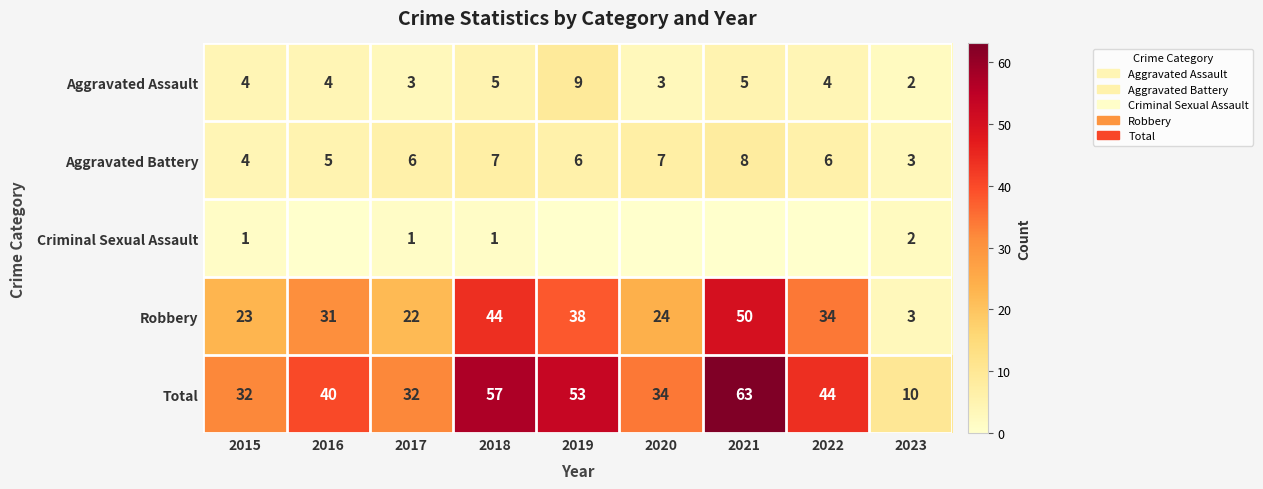

At which label is Total closest to 36?

2020